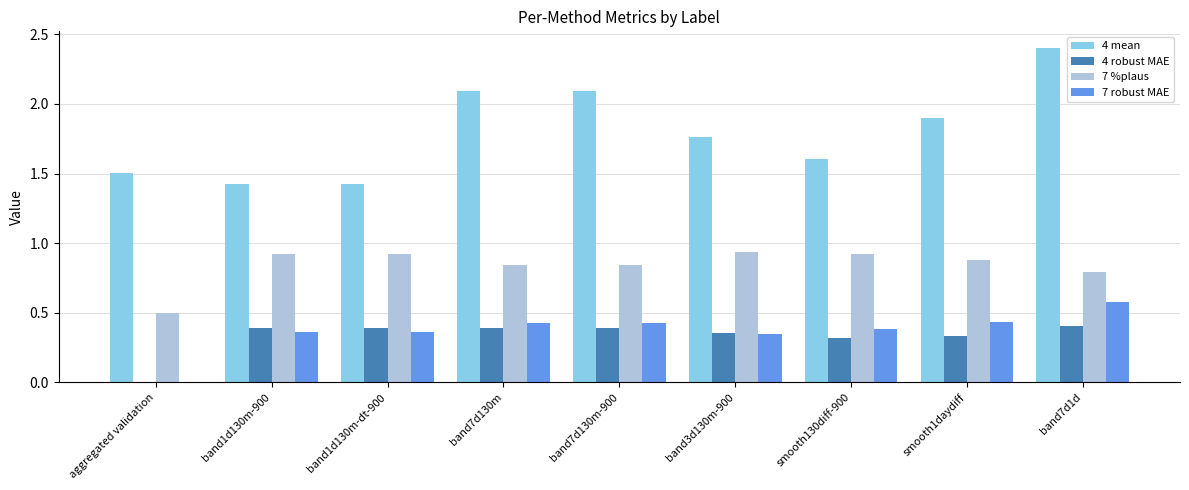

Which series has the largest total across all categories?

4 mean